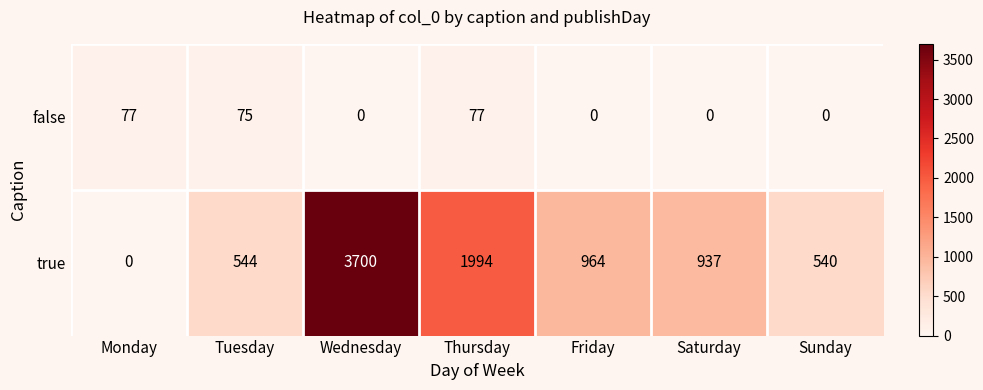

At which label is true closest to 1850?

Thursday